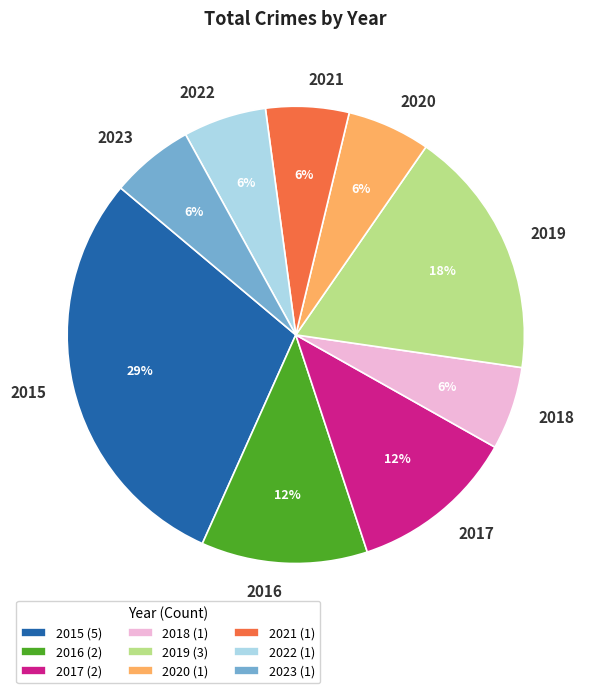

Does 2016 account for over 50% of the chart?

No